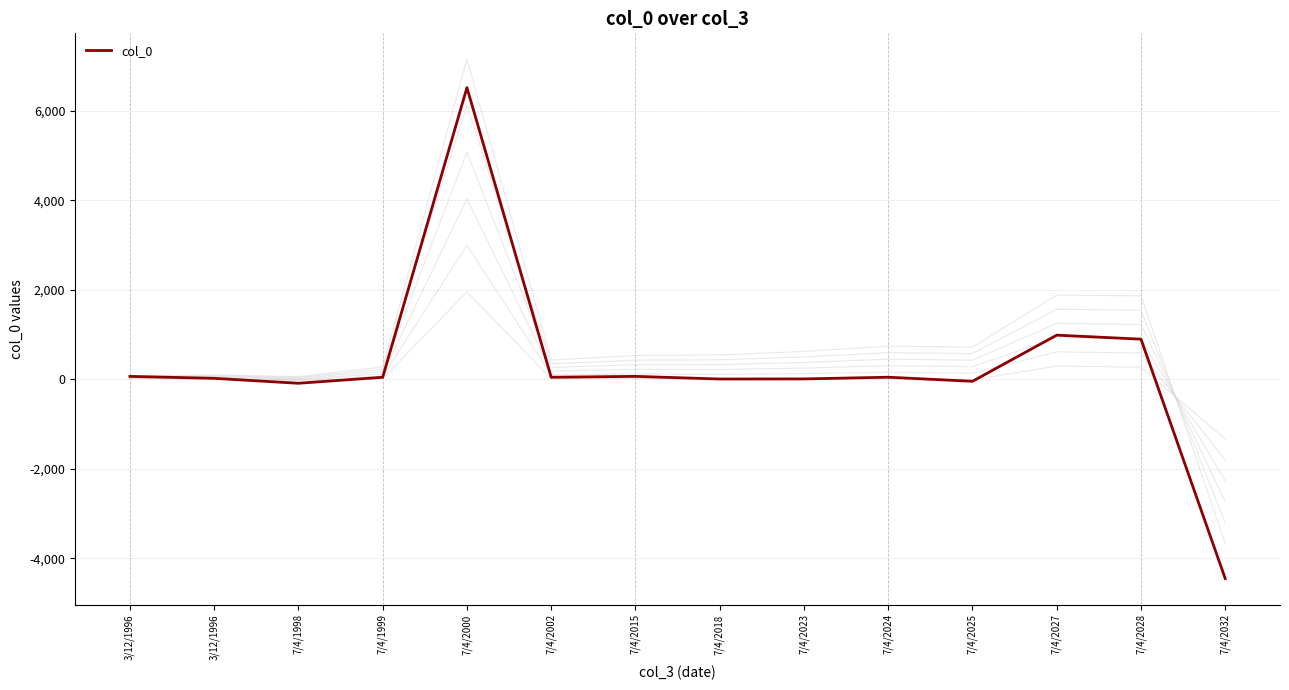

How many lines are shown in the chart?

1